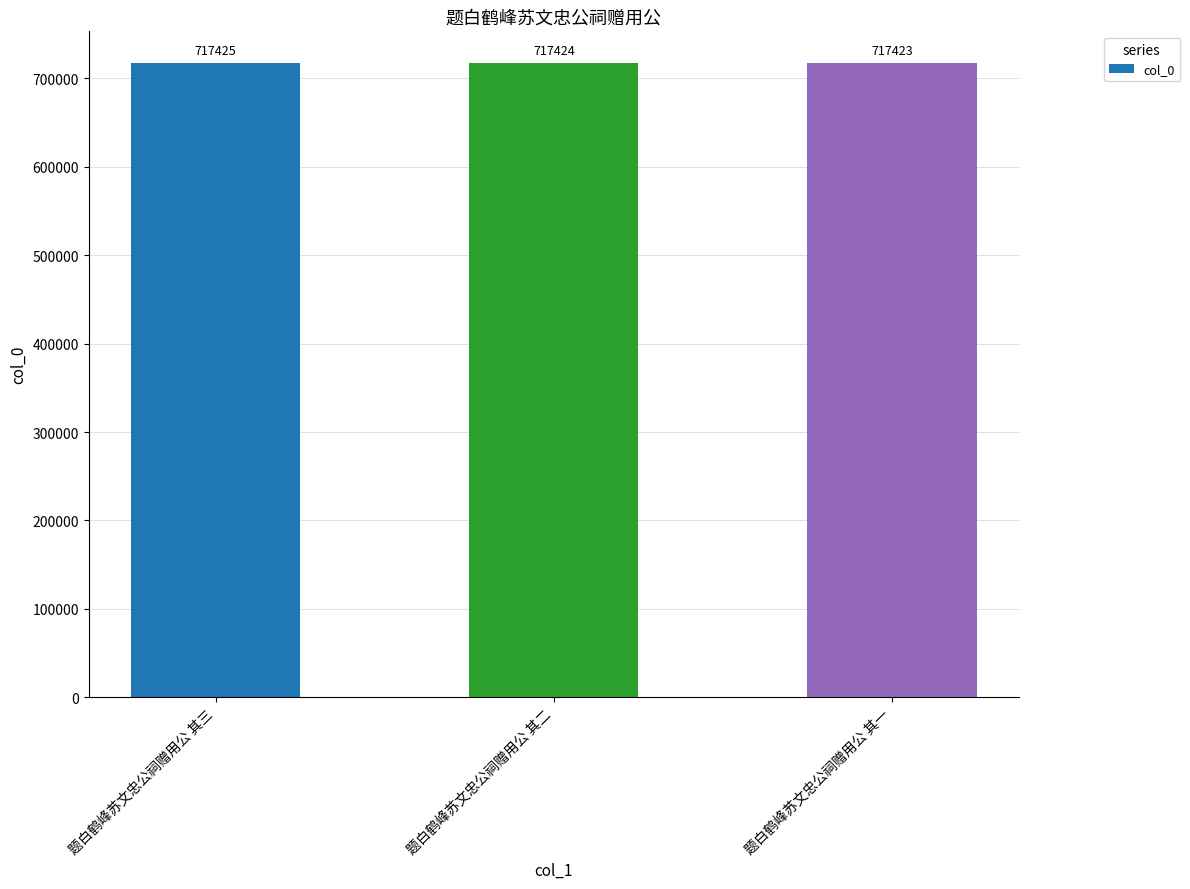

What position from the right is 题白鹤峰苏文忠公祠赠用公 其三?

3